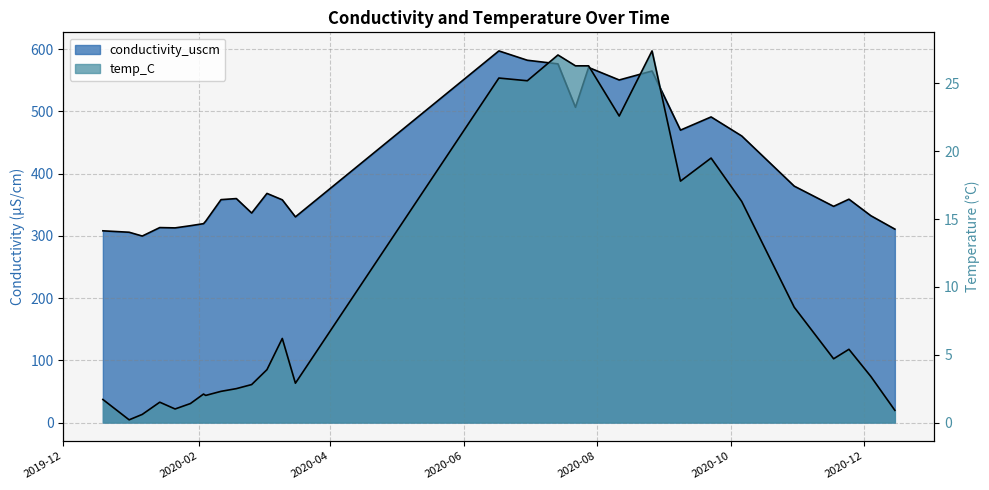

Read the temp_C value at 2020-12-15.

0.9